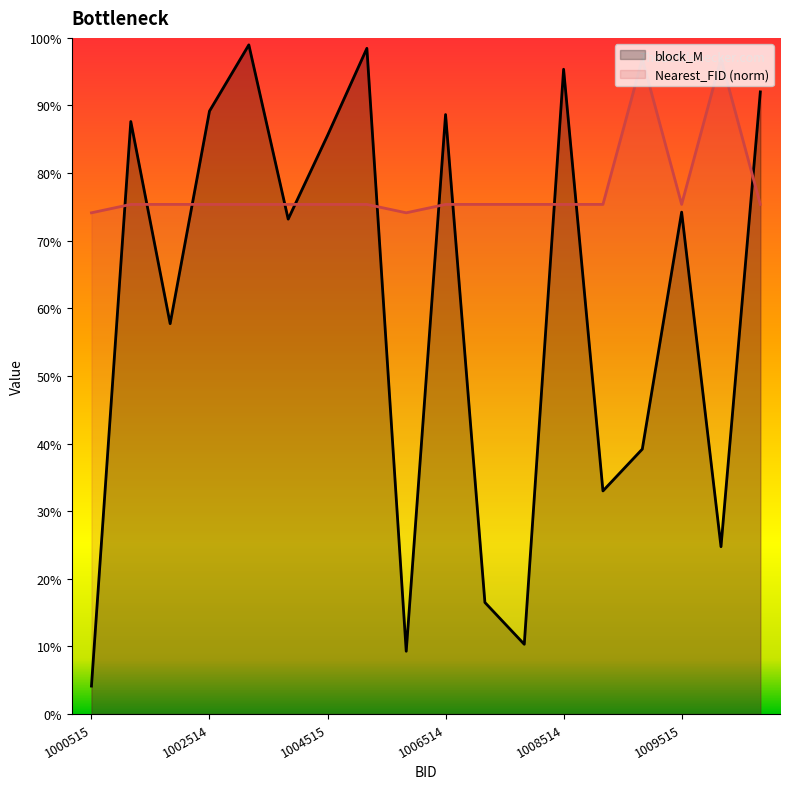

What is the average value of the Nearest_FID series?

0.8